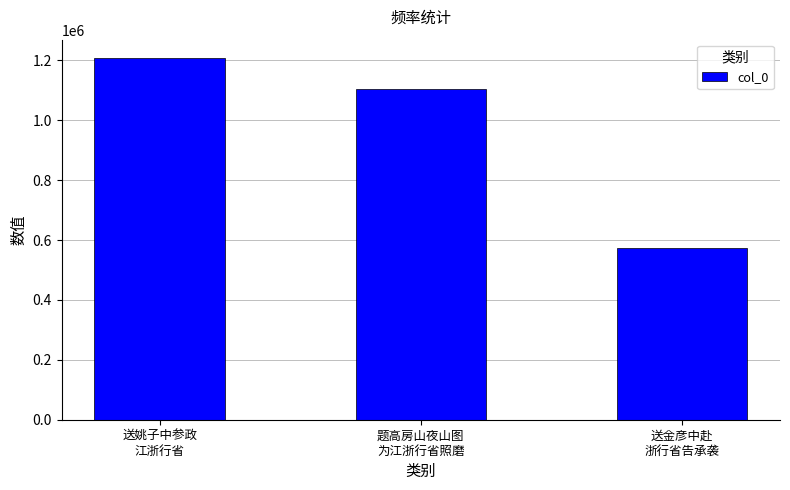

Read the value at 题高房山夜山图
为江浙行省照磨.

1103348